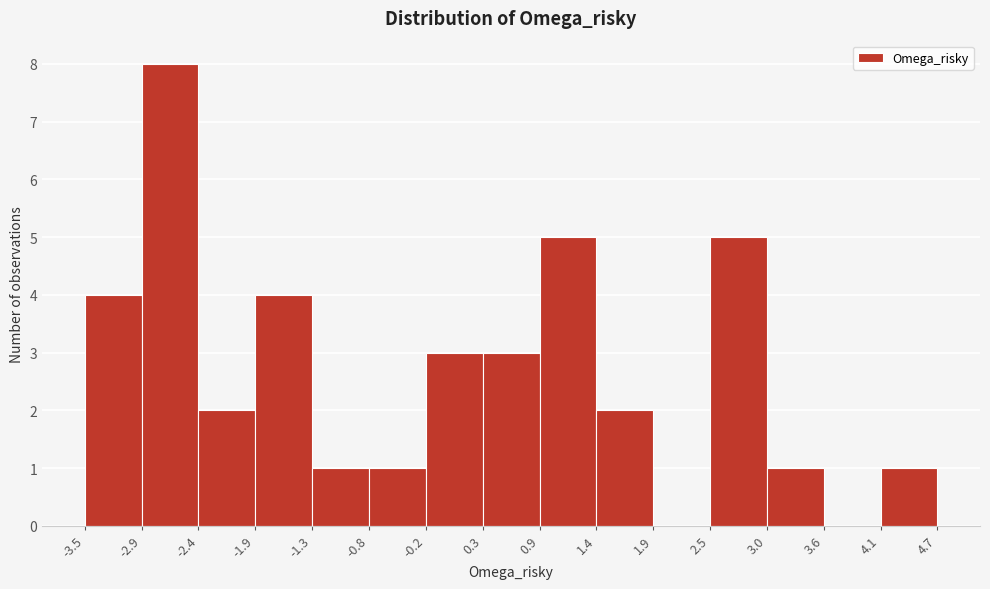

Reading left to right, list every bar in this chart as the range it spans on the x-axis followed by its height. The values are not printed on the chart, so give them approximately, as read against the axis.

-3.5 to -2.9: 4
-2.9 to -2.4: 8
-2.4 to -1.9: 2
-1.9 to -1.3: 4
-1.3 to -0.8: 1
-0.8 to -0.2: 1
-0.2 to 0.3: 3
0.3 to 0.9: 3
0.9 to 1.4: 5
1.4 to 1.9: 2
1.9 to 2.5: 0
2.5 to 3.0: 5
3.0 to 3.6: 1
3.6 to 4.1: 0
4.1 to 4.7: 1